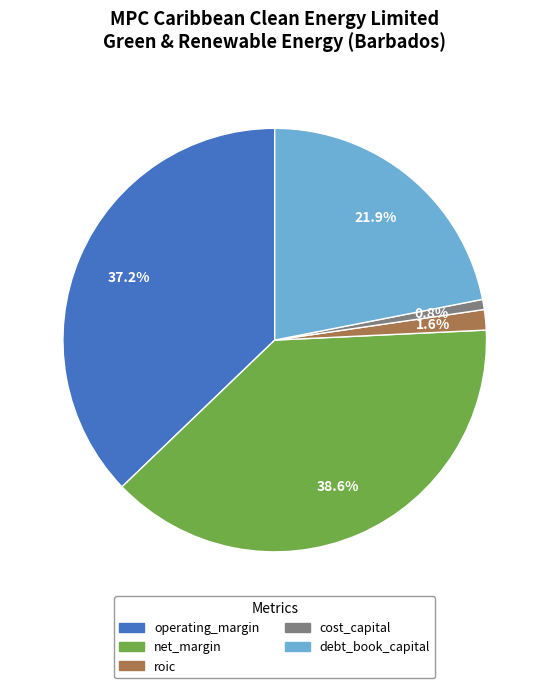

Does any single category account for the majority?

No